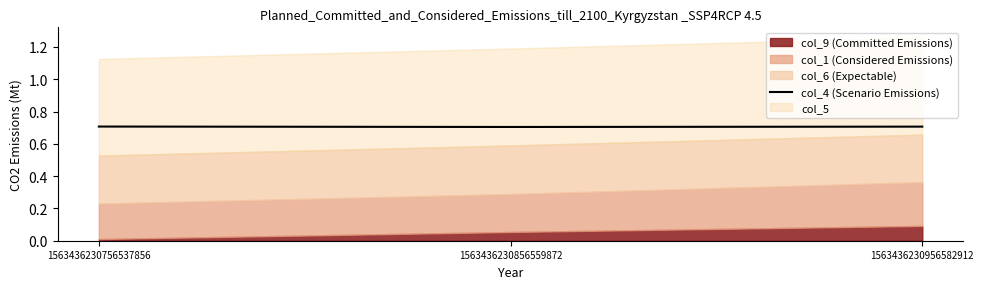

Count the col_4 (Scenario Emissions) values in the range 0 to 1.

3